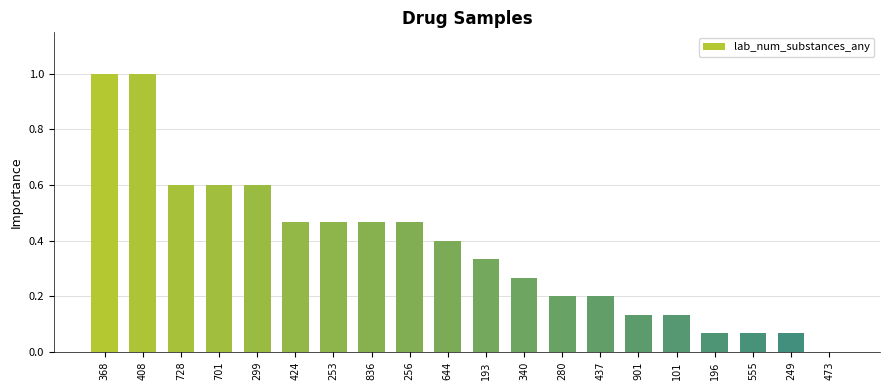

Are the bars grouped side by side (vs. stacked)?

No